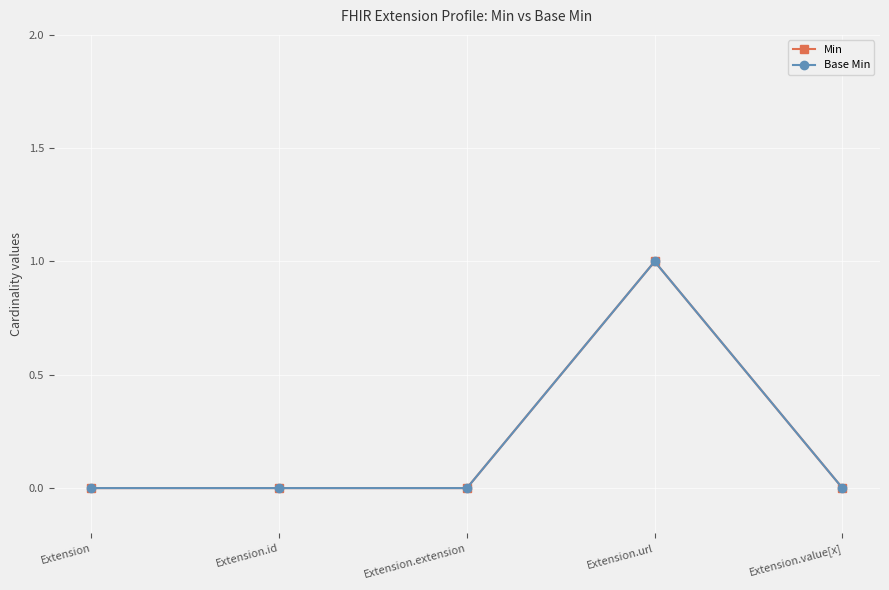

True or false: Base Min and Min intersect in this chart.

False